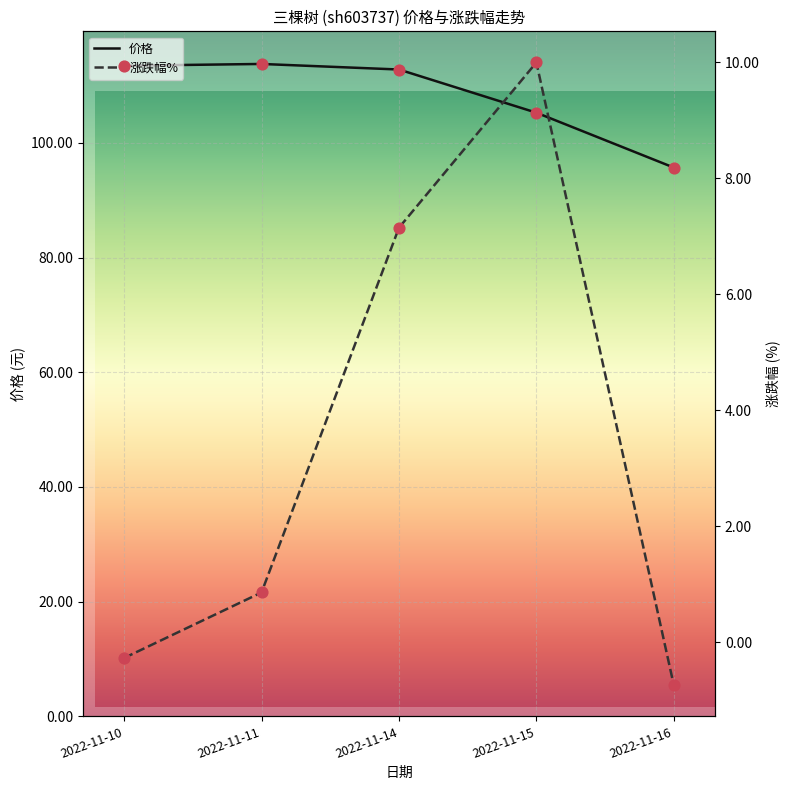

Which series reaches the minimum Y coordinate?

涨跌幅%